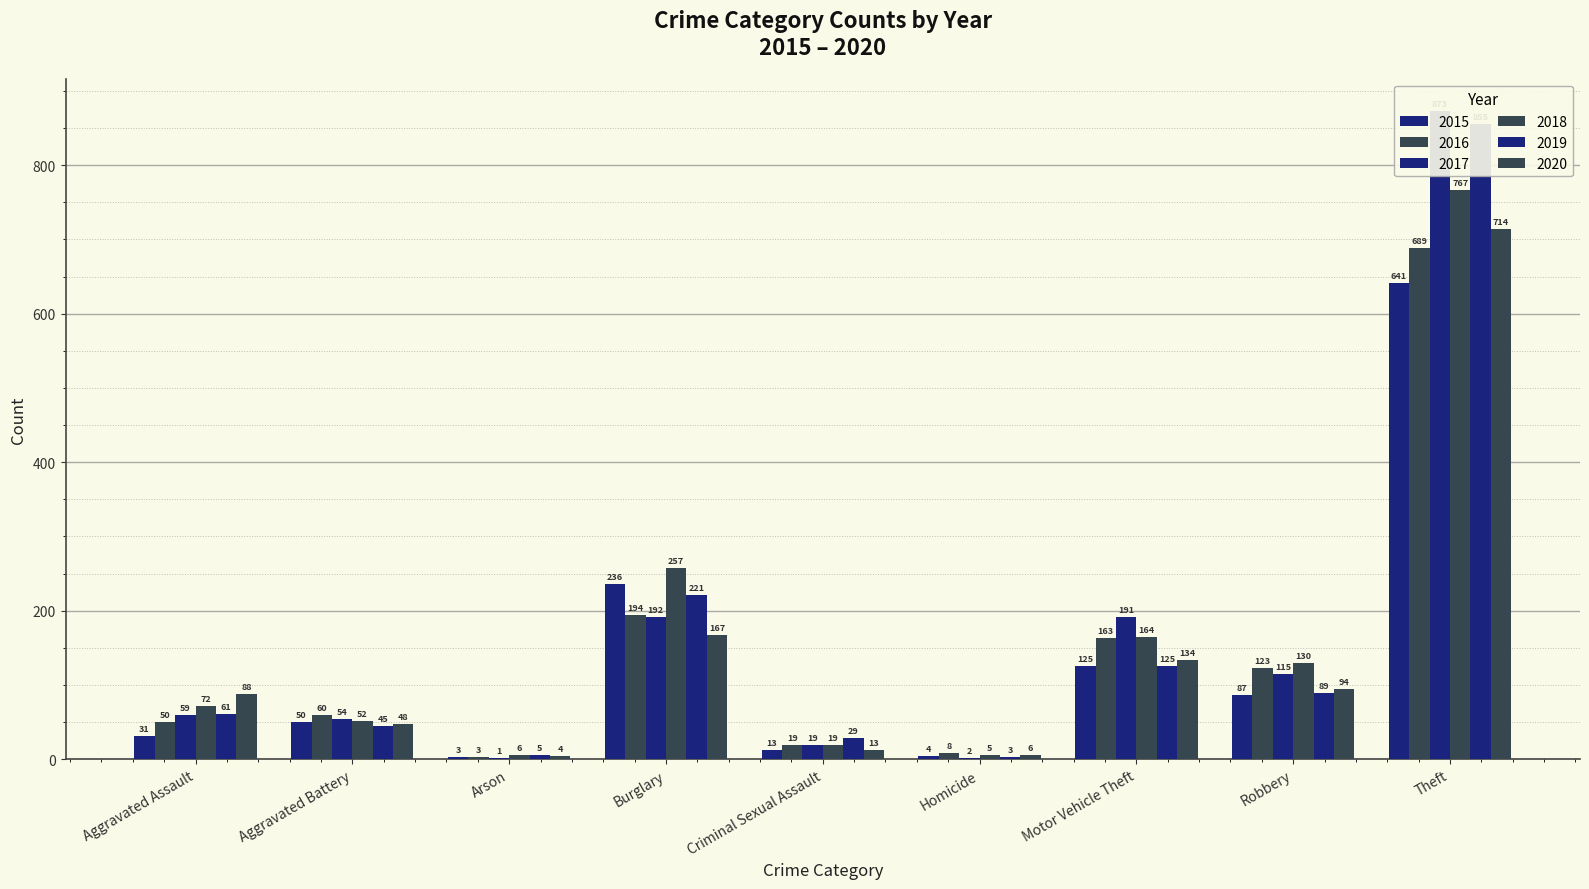

Rank the categories by 2019 value from lowest to highest.

Homicide, Arson, Criminal Sexual Assault, Aggravated Battery, Aggravated Assault, Robbery, Motor Vehicle Theft, Burglary, Theft